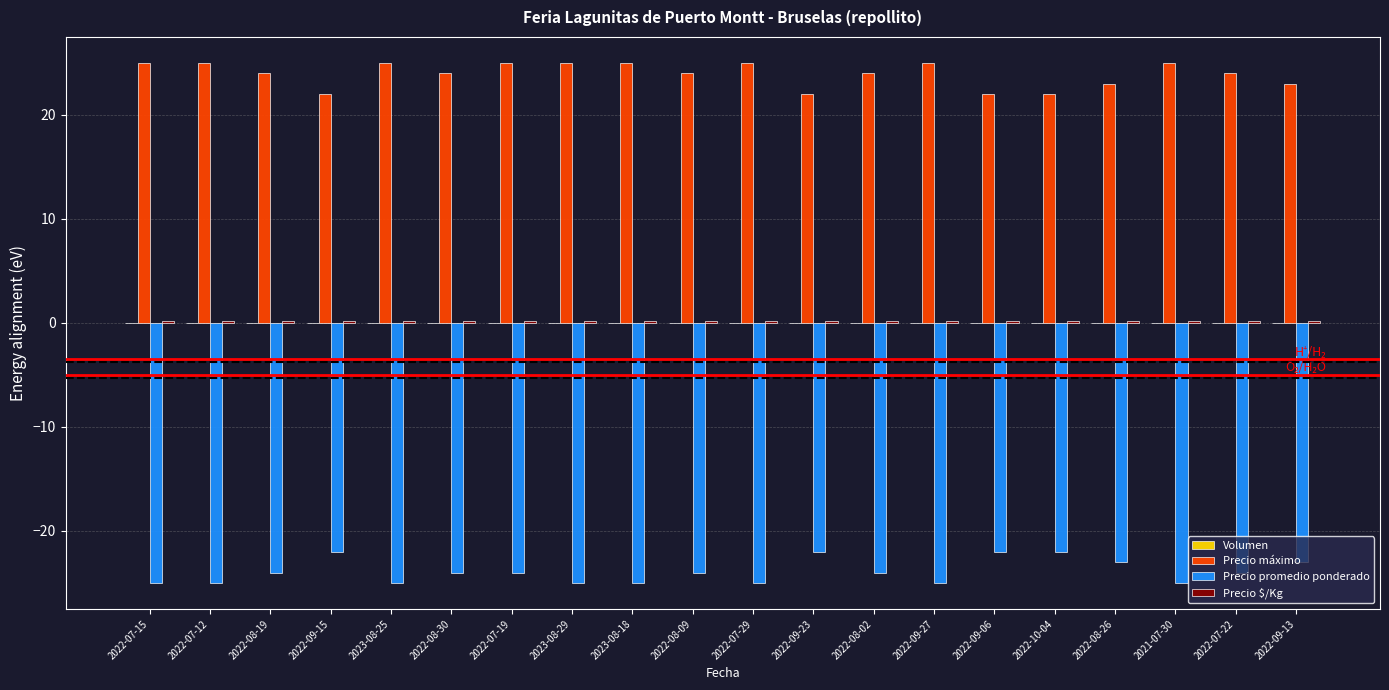

What is the difference between the Precio promedio ponderado values at 2022-08-26 and 2023-08-25?

2.0